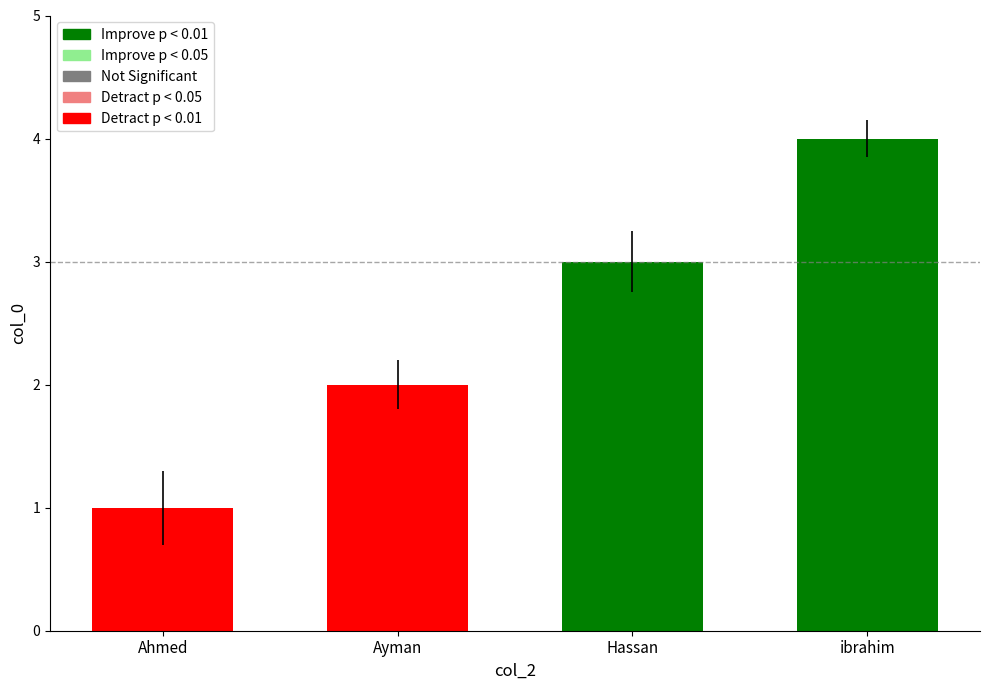

What is the value of the 4th bar from the left?

4